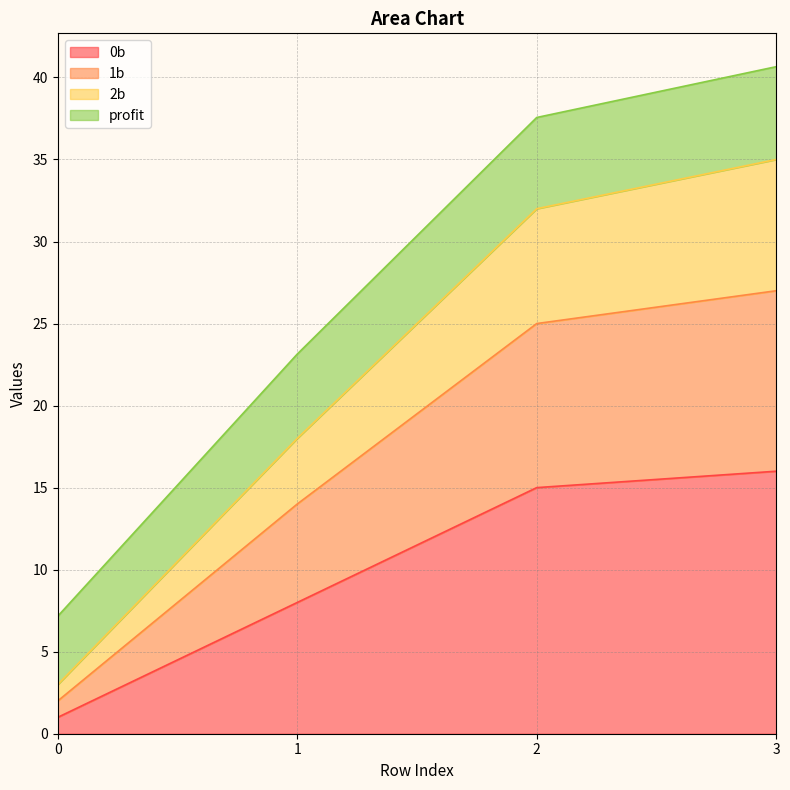

True or false: 1b has more than 2 interior local peaks.

False